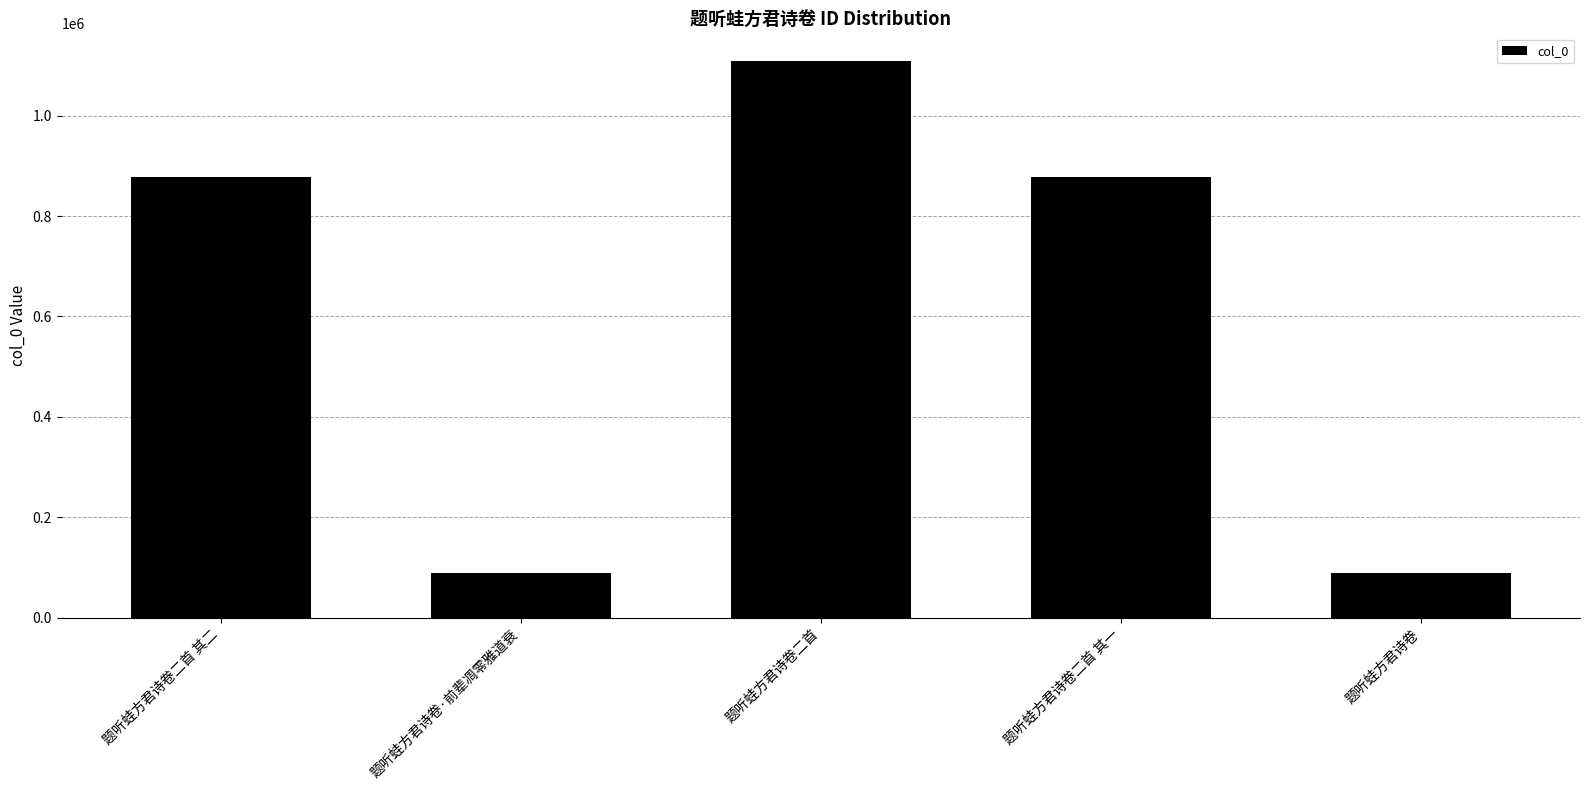

What is the difference between the maximum and minimum values?

1019996